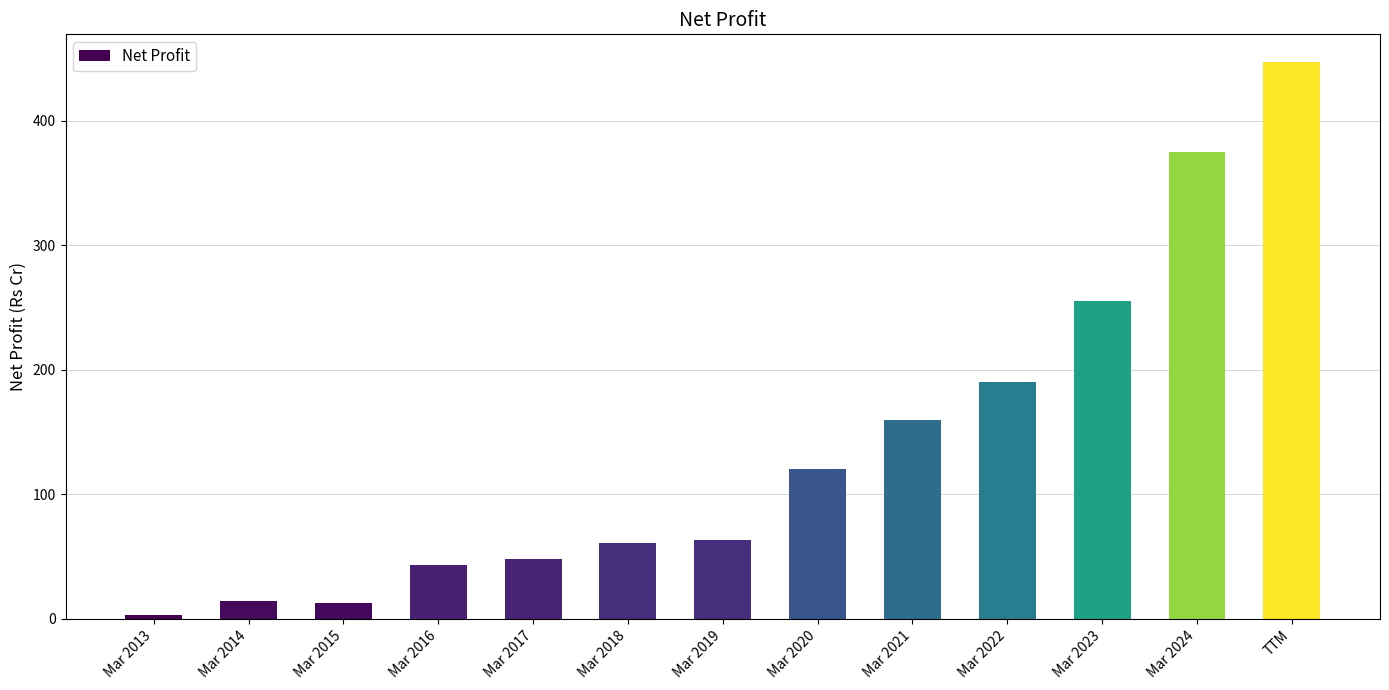

How many bars are there in total?

13